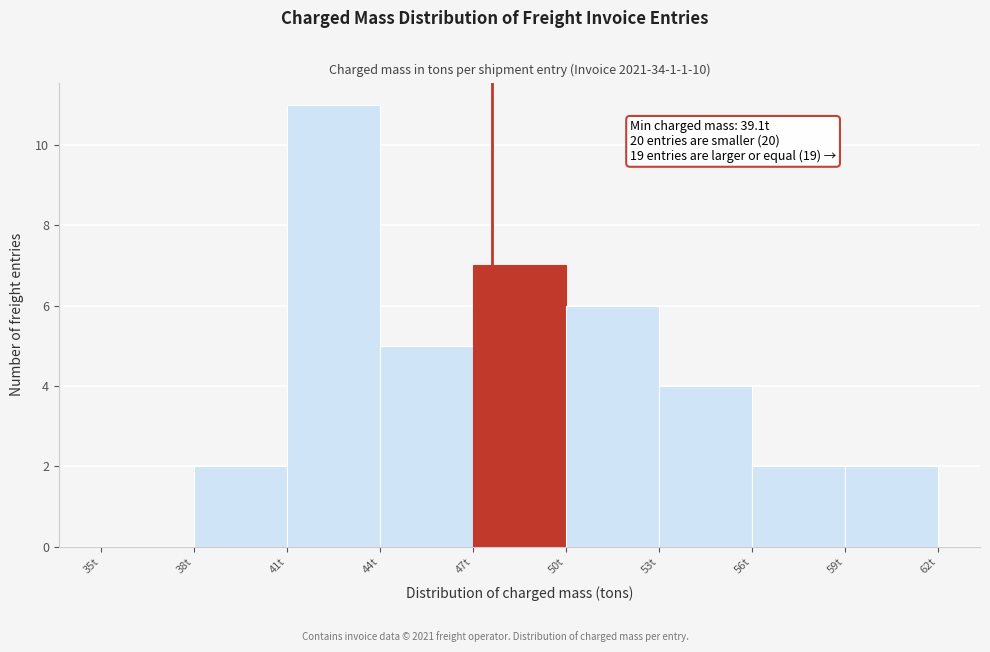

Over which range of the x-axis is the bar tallest?

41 to 44